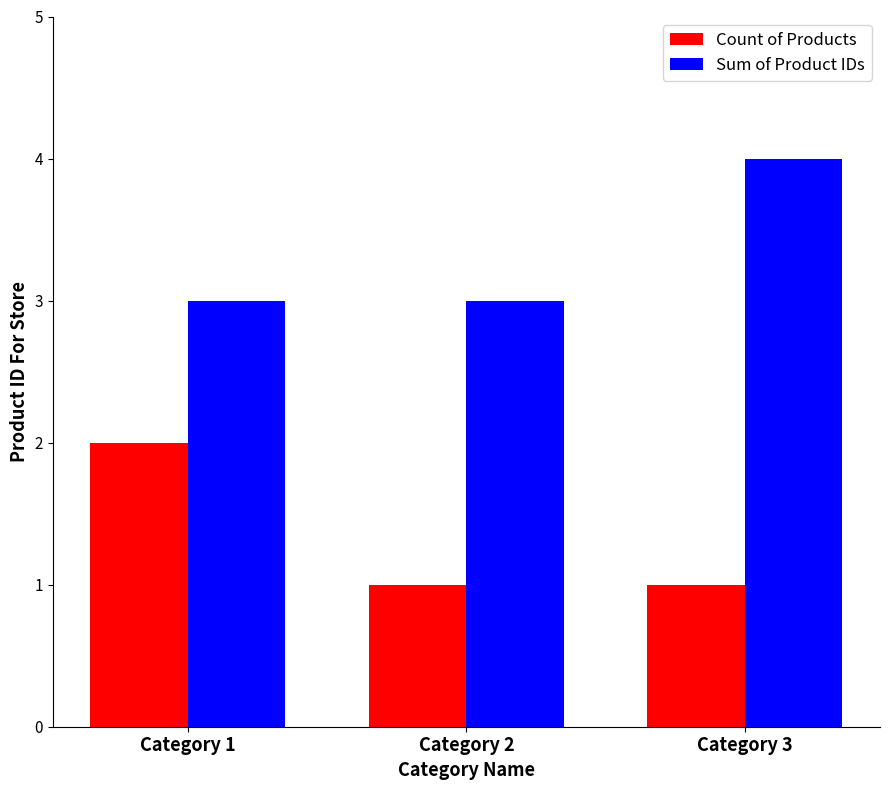

How many Count of Products values are between 1 and 2?

3